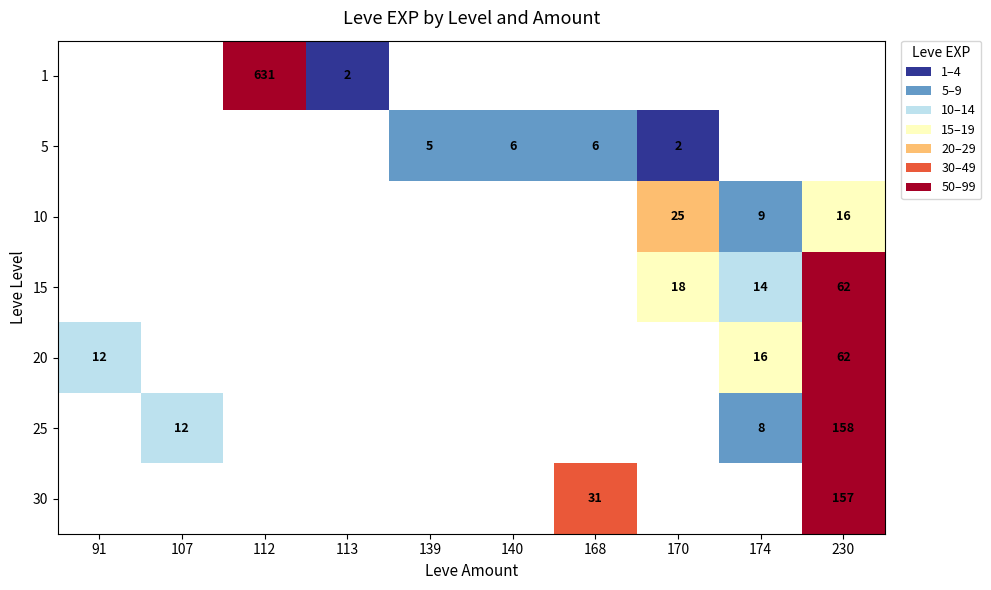

Count the number of categories in the chart.

10